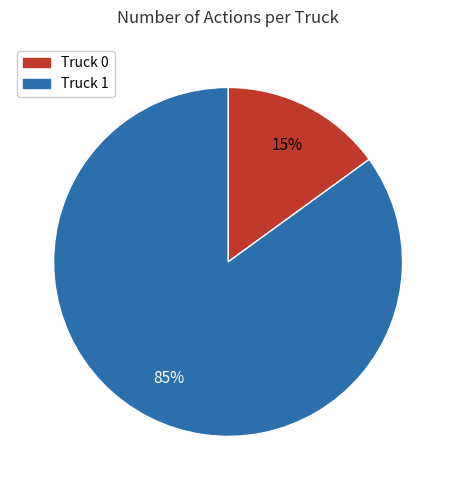

Combined, do Truck 1 and Truck 0 account for over 50%?

Yes